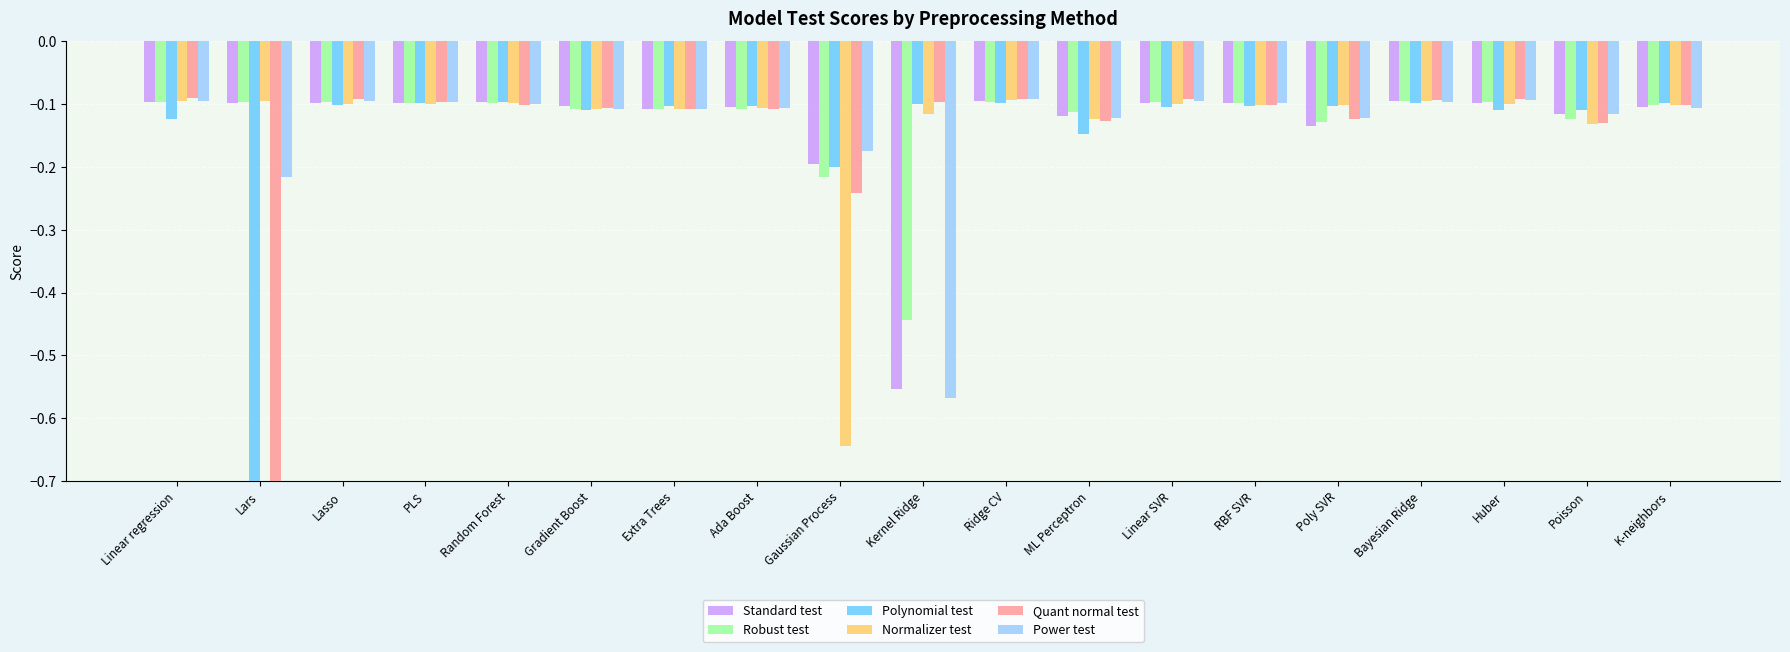

What is the label of the 7th bar from the left?

Extra Trees